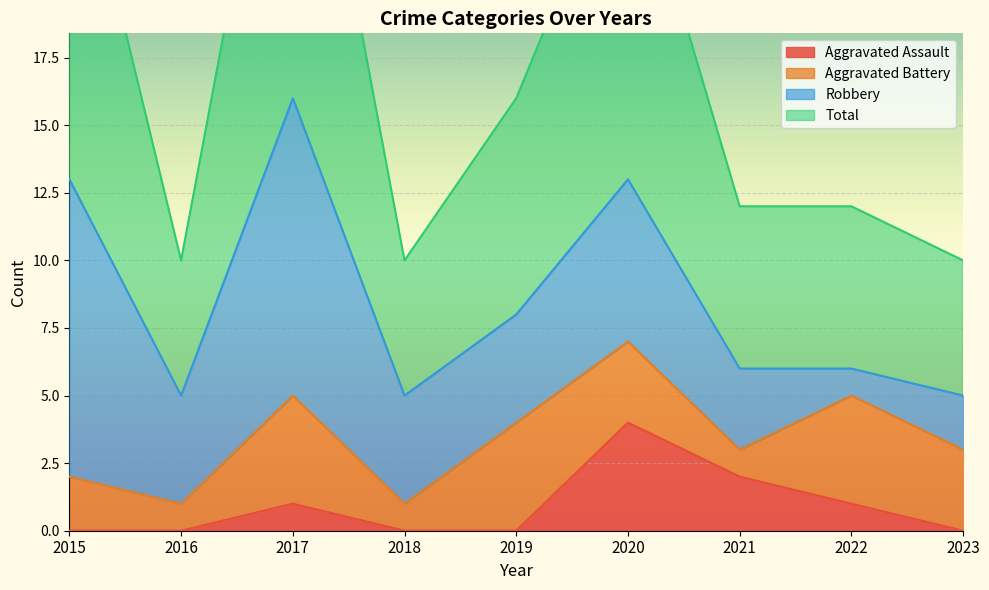

Which label corresponds to the largest value in the chart?

2017